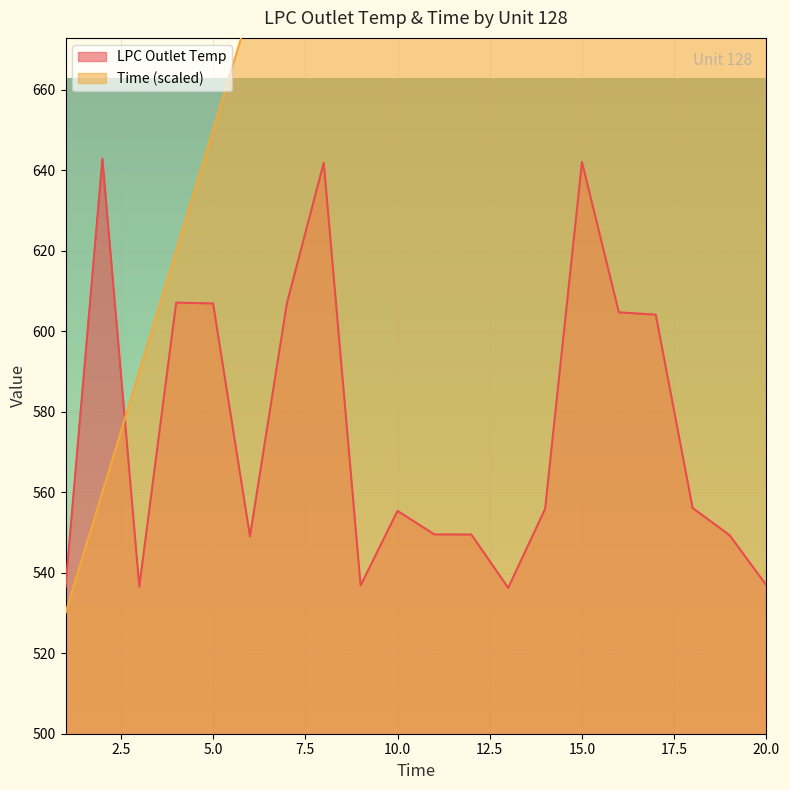

How many series are shown in this chart?

2